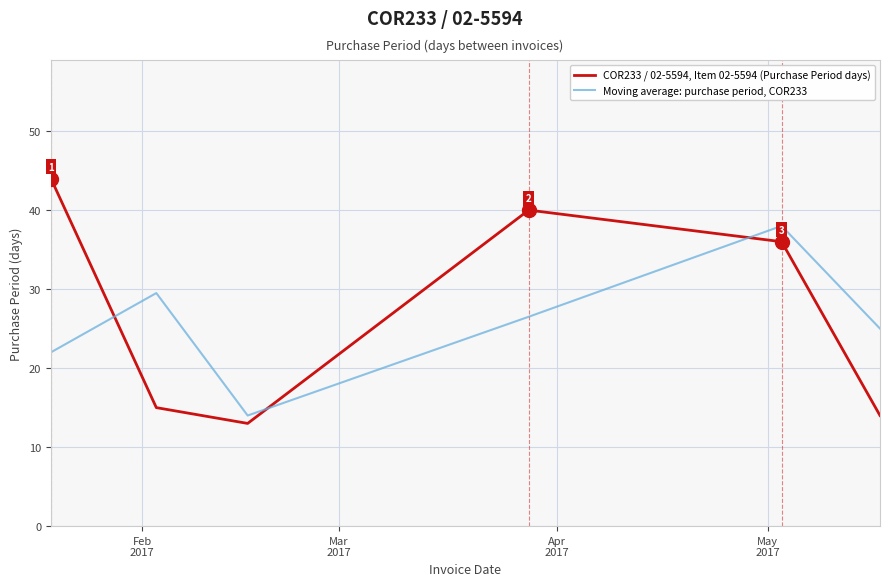

Which series has the widest spread of values?

COR233 / 02-5594, Item 02-5594 (Purchase Period days)